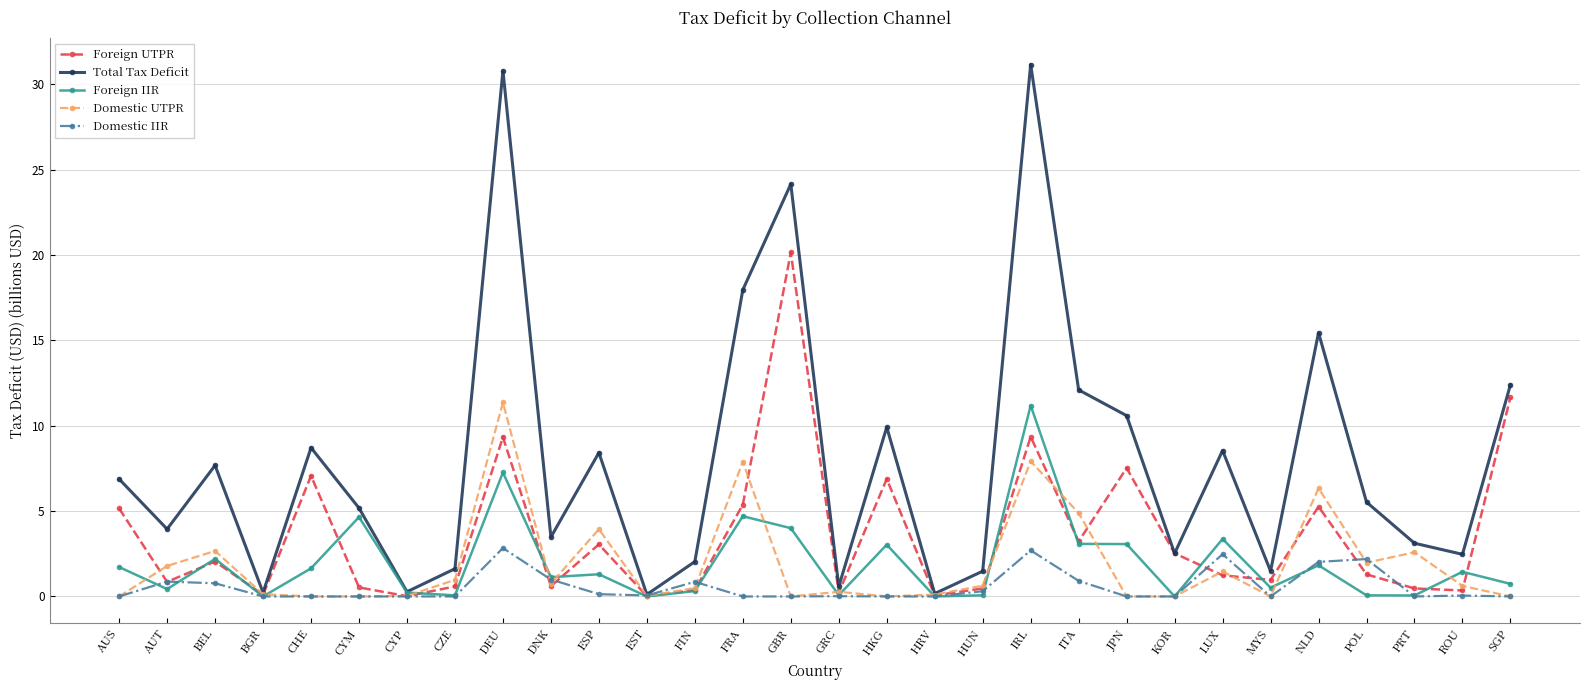

What is the total value across all series at KOR?

5.0